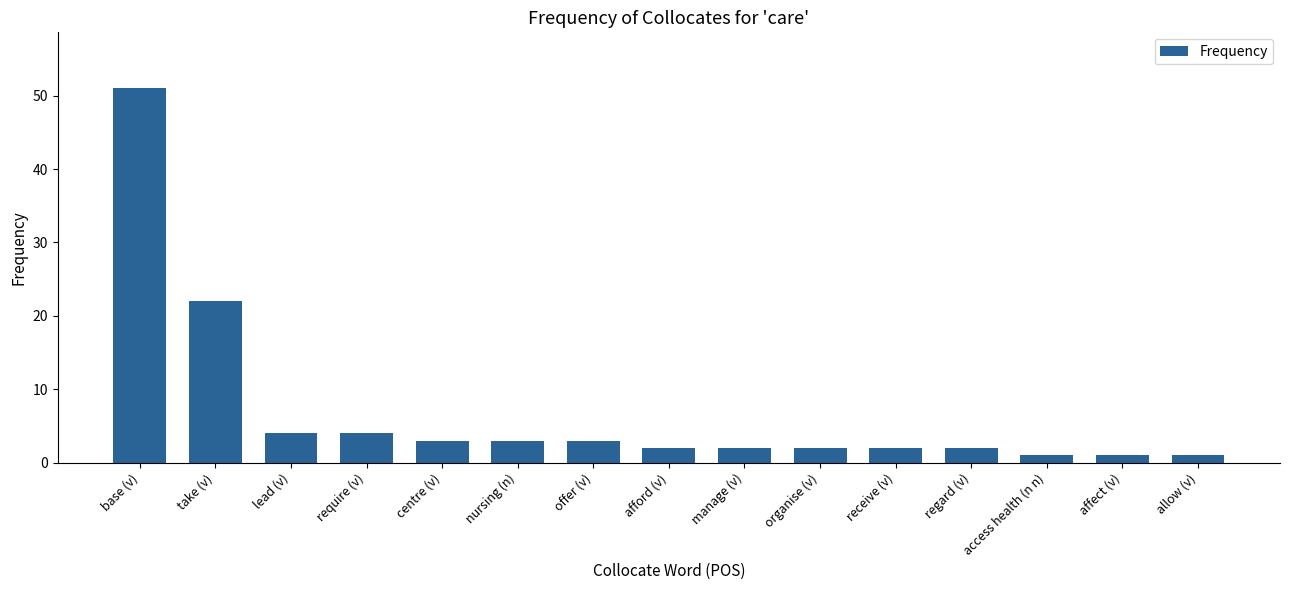

Read the value at regard (v).

2